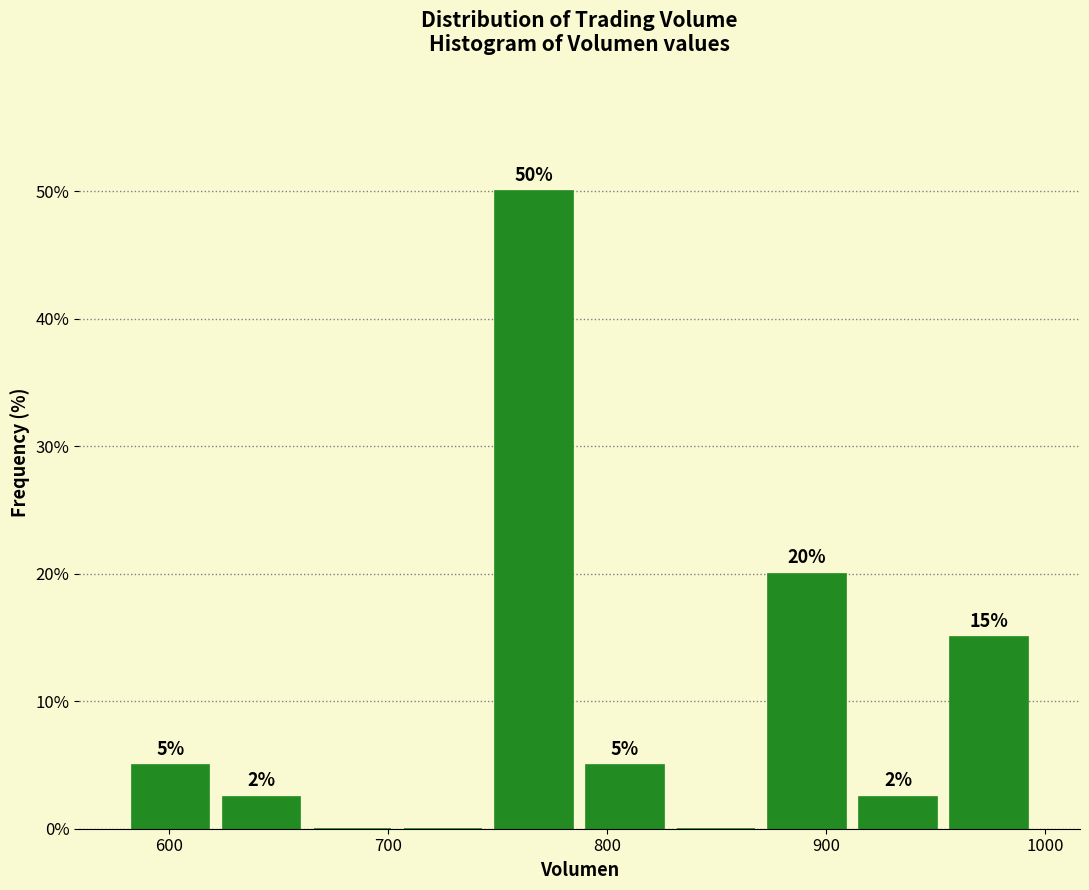

Which range on the x-axis has the tallest bar?

750 to 790